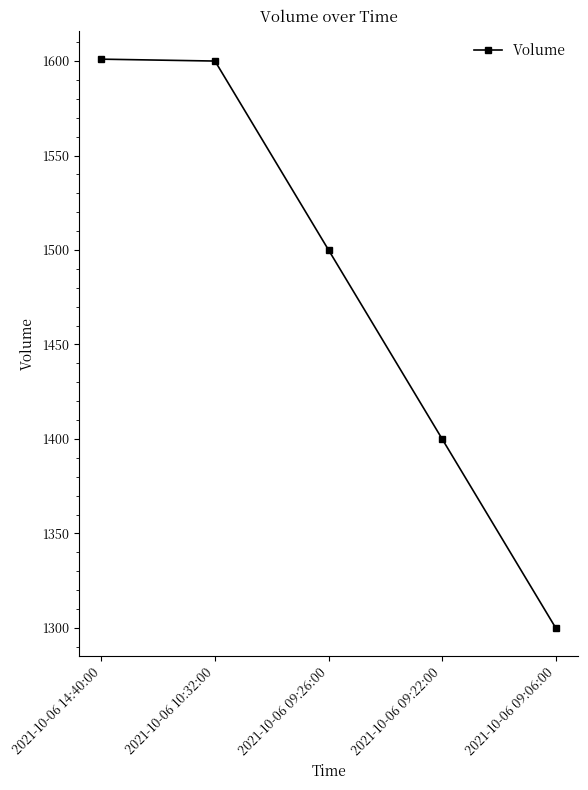

Which label corresponds to the smallest value in the chart?

2021-10-06 09:06:00